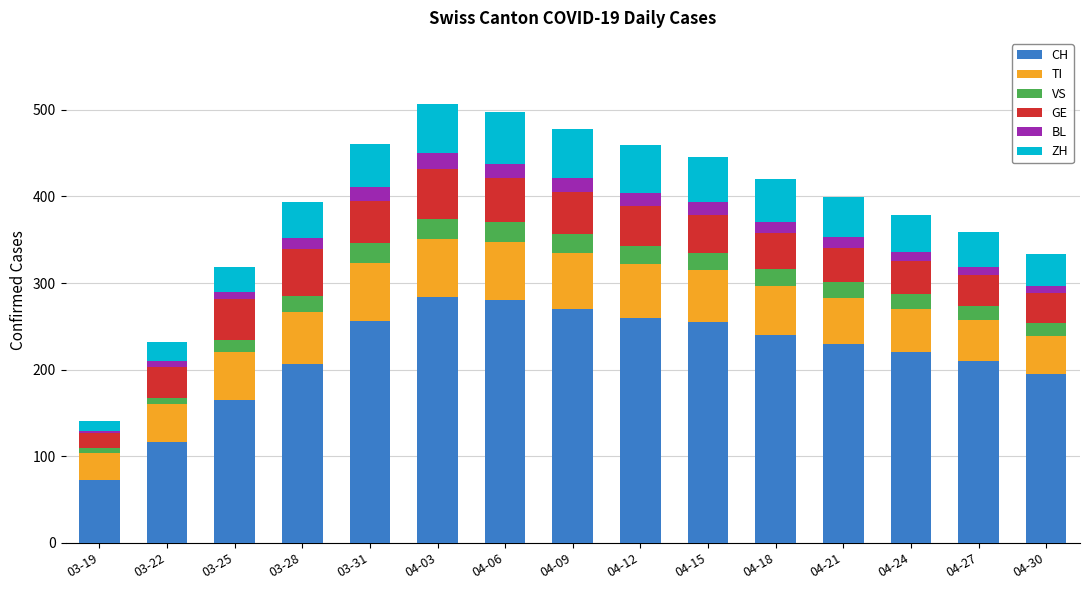

How many data points in CH are less than 230?

7